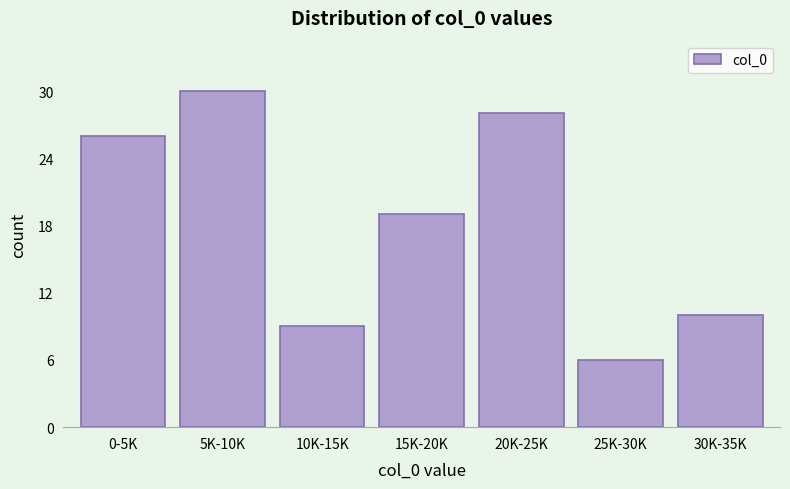

Reading right to left, what are all the values shown in this chart?

30K-35K=10	25K-30K=6	20K-25K=28	15K-20K=19	10K-15K=9	5K-10K=30	0-5K=26